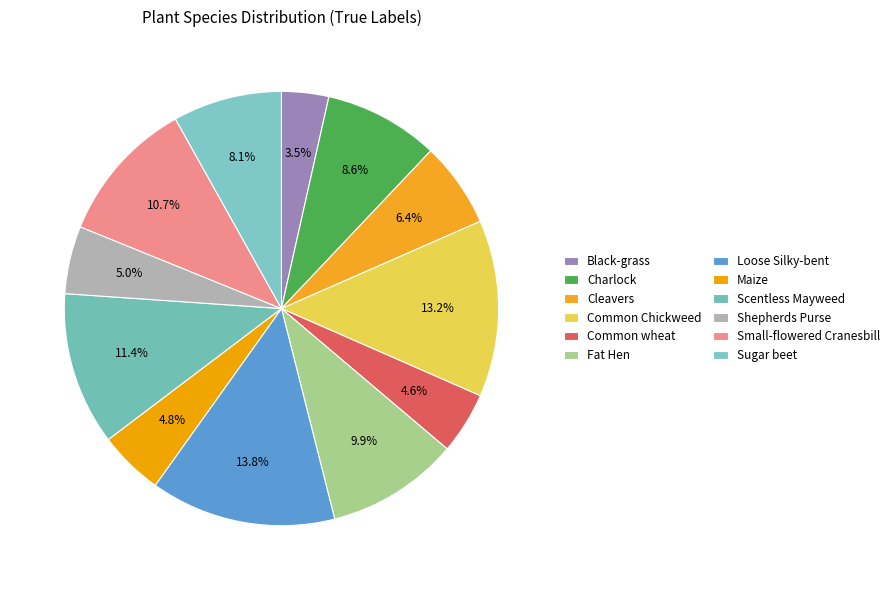

What percentage do Cleavers and Scentless Mayweed together represent?

17.8%